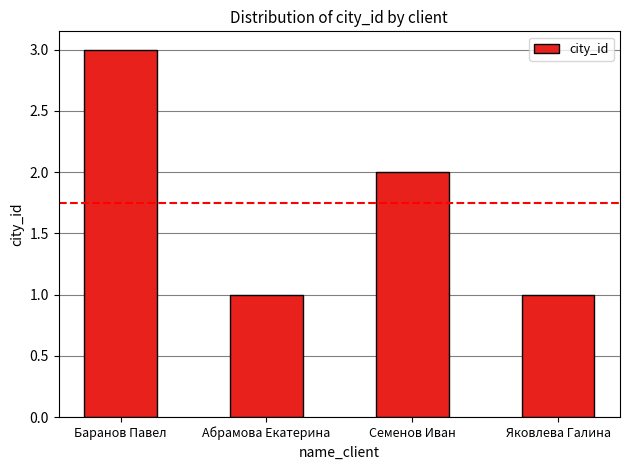

How many values are below 2?

2